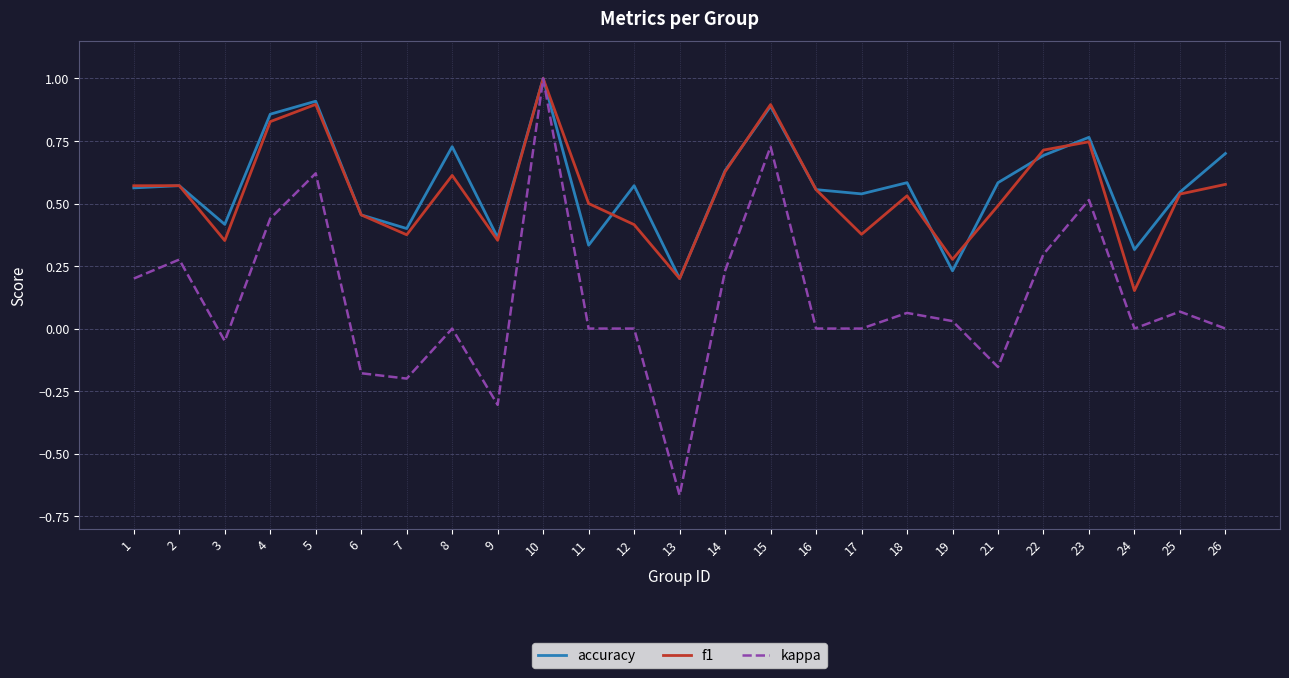

How many categories are shown in the chart?

25